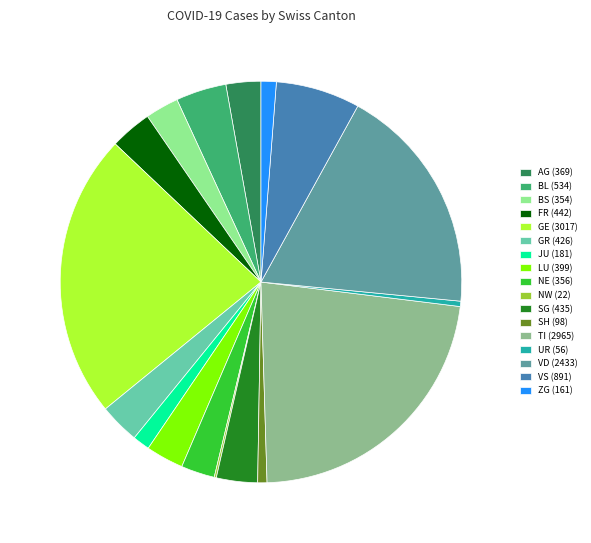

Approximately how many times larger is the value at GR (426) compared to NE (356)?

1.2